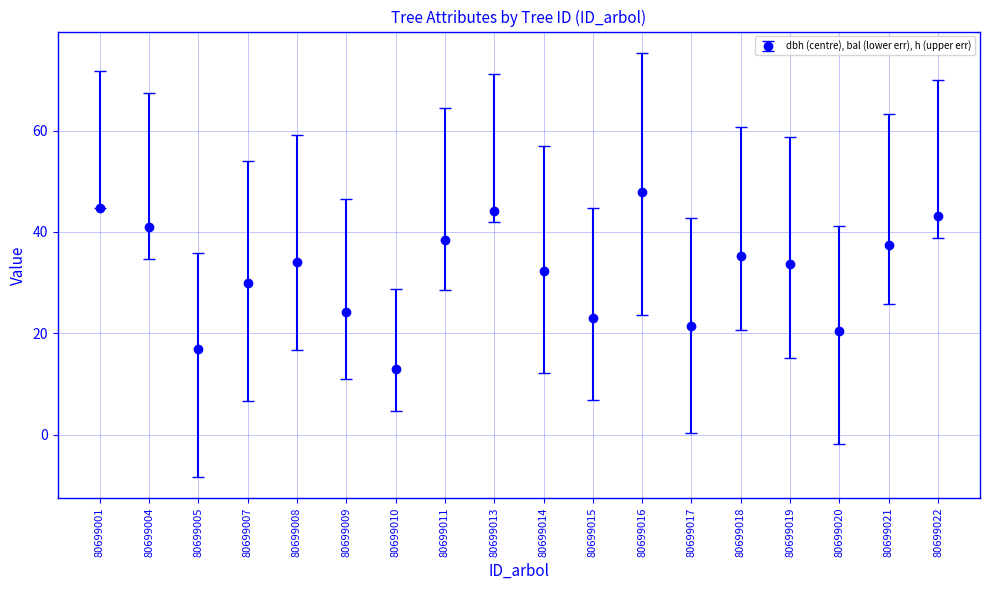

How many interior local peaks (higher than both neighbors) does the data have?

4